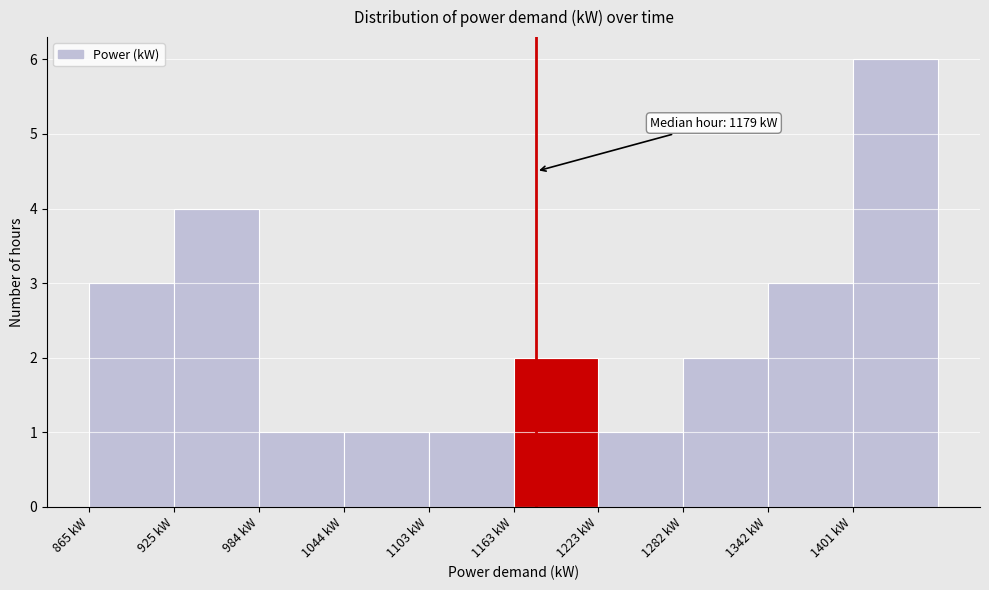

Over which range of the x-axis is the bar tallest?

1400 to 1460